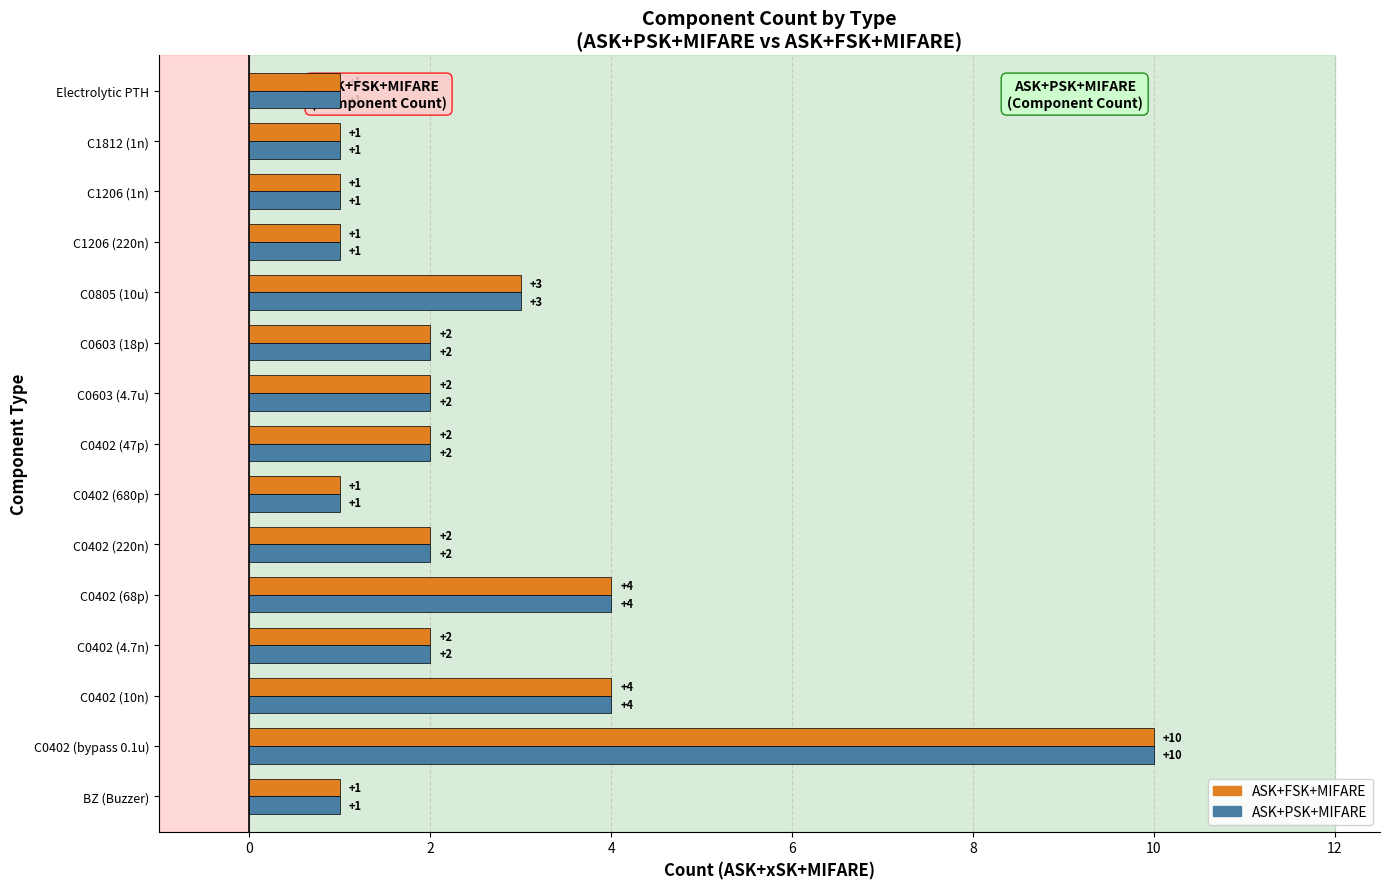

Which series has the largest total across all categories?

ASK+FSK+MIFARE